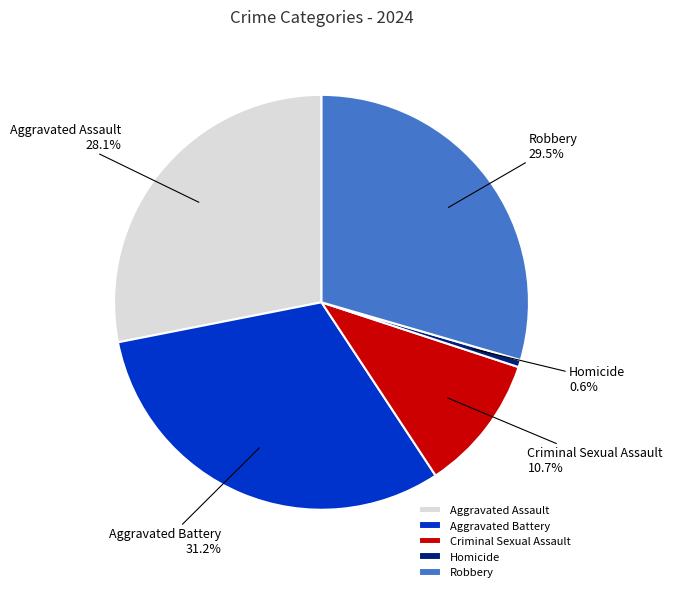

How many slices are in this pie chart?

5